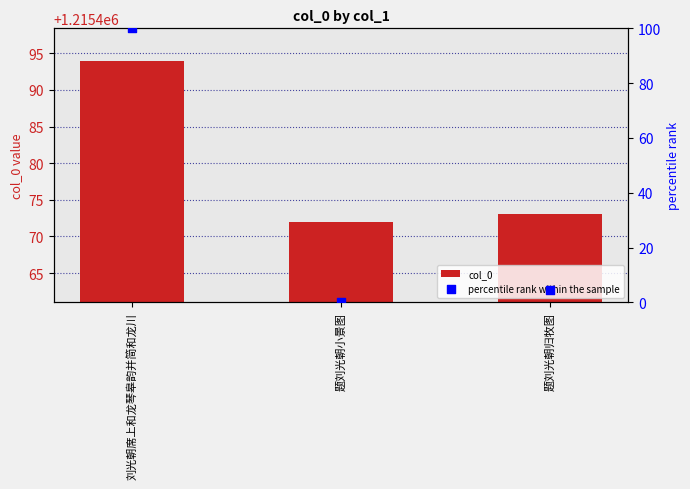

Which series has the largest total across all categories?

col_0